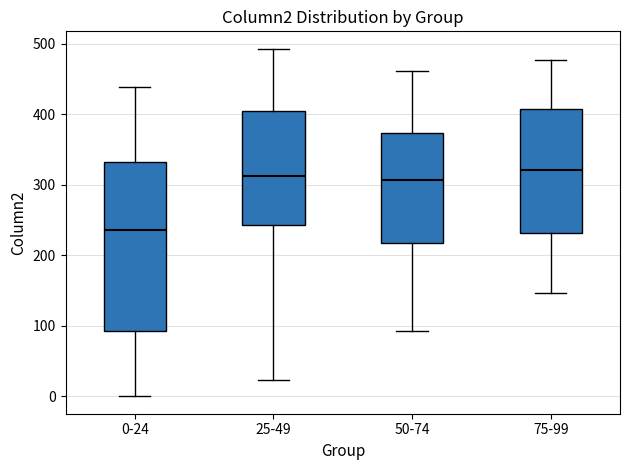

Where is the upper edge of the box for 0-24 on the y-axis? The values are not printed on the chart, so give them approximately, as read against the axis.

330